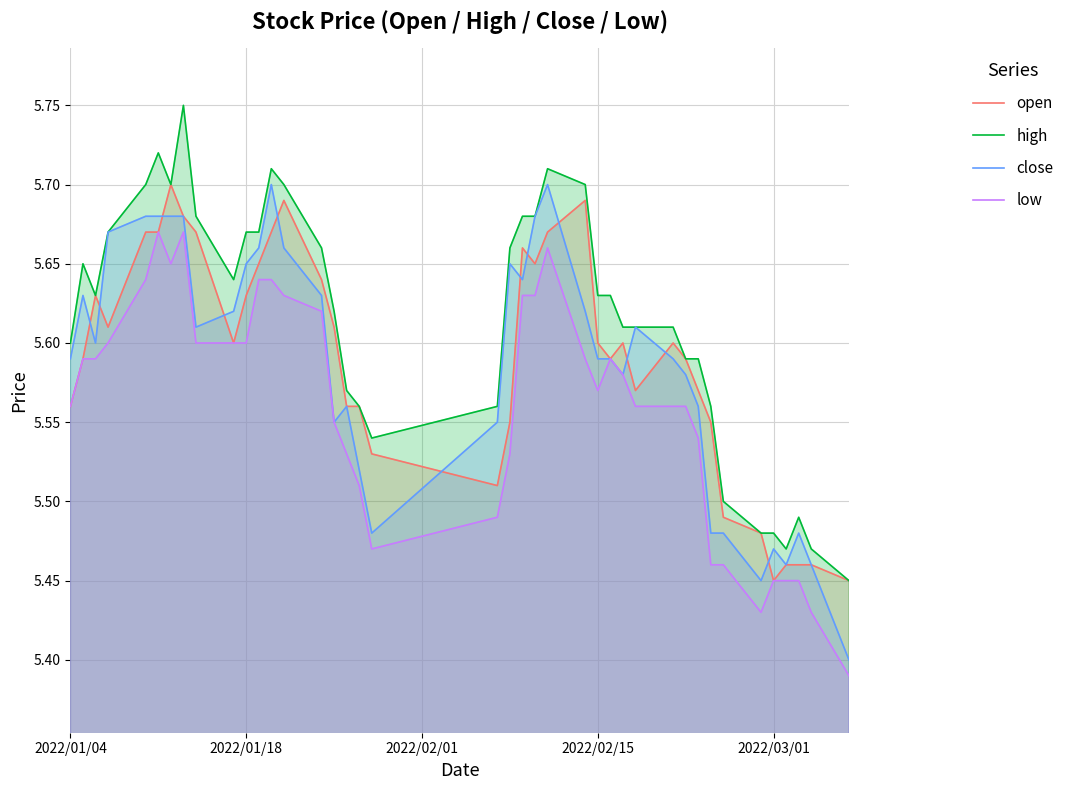

How many data points does each series have?

40